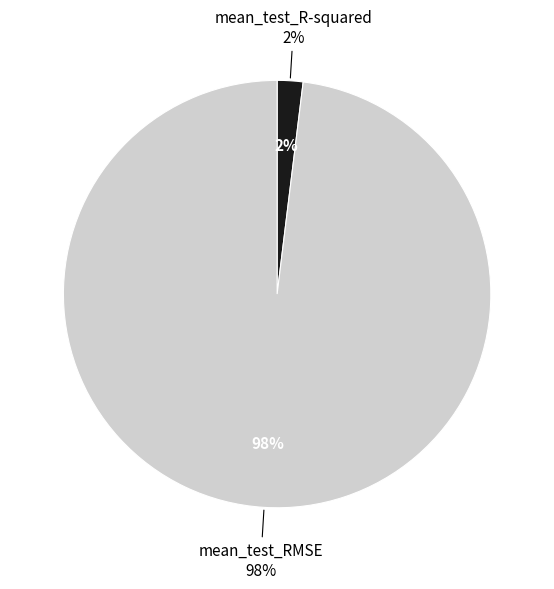

What percentage is the mean_test_RMSE slice, to the nearest percent?

98%